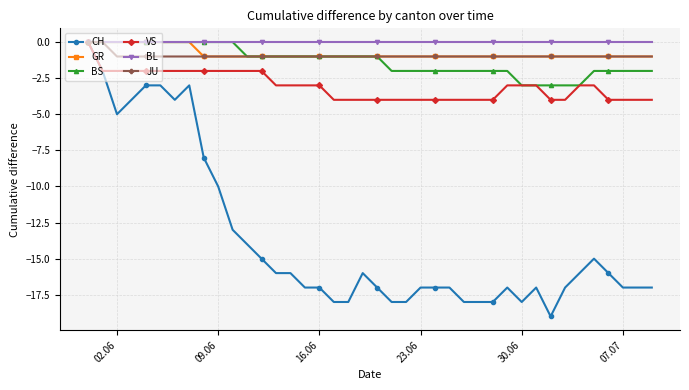

Which series has the largest range (max minus min)?

CH